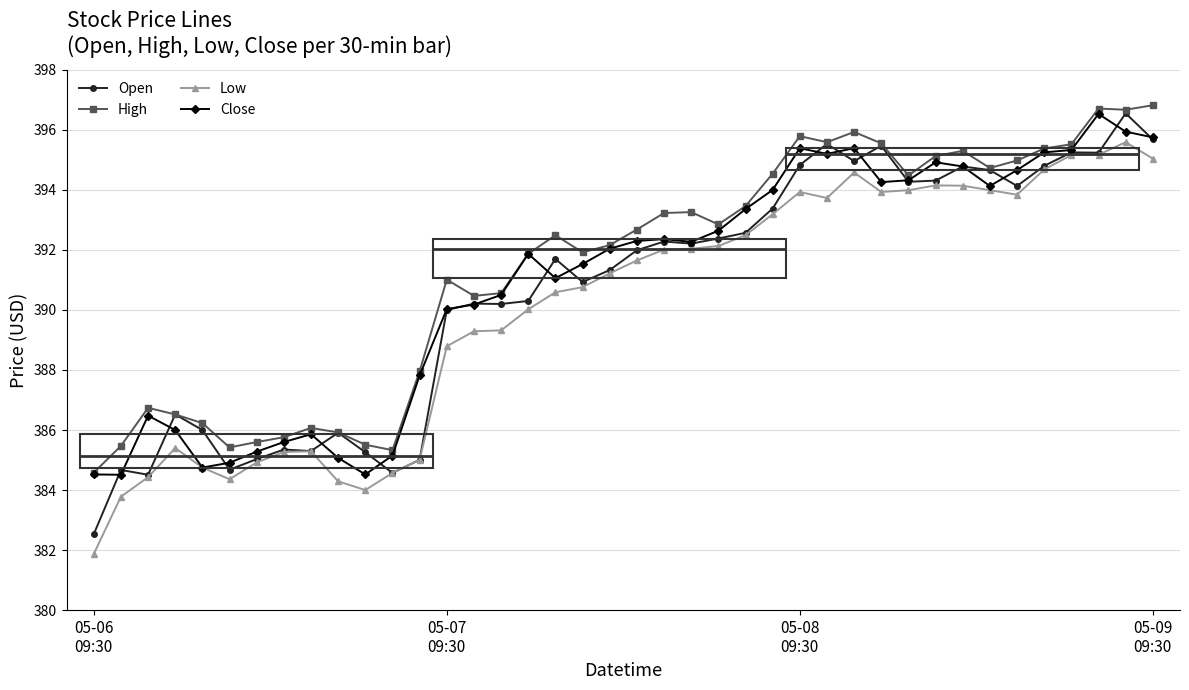

What are all the series names shown in the legend?

Open, High, Low, Close